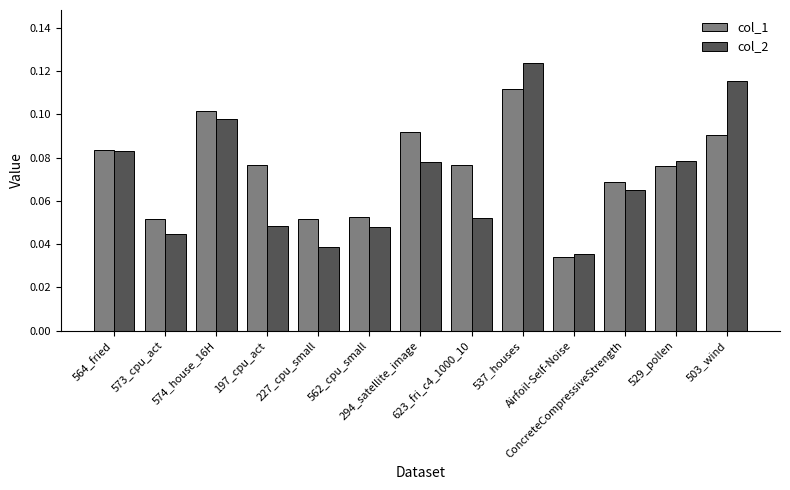

What is the label of the 11th bar from the left?

ConcreteCompressiveStrength